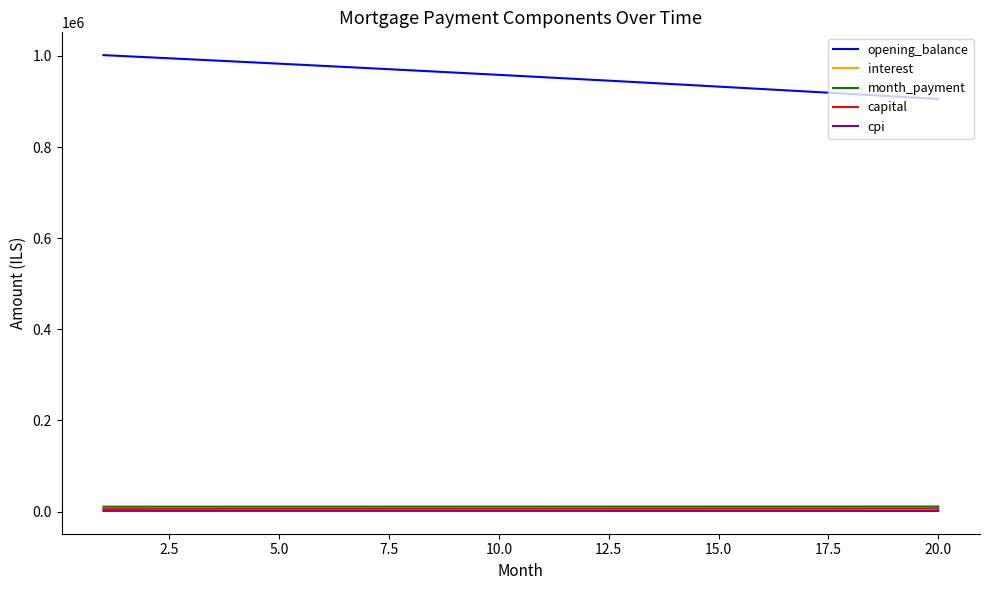

Which series has the largest total across all categories?

opening_balance